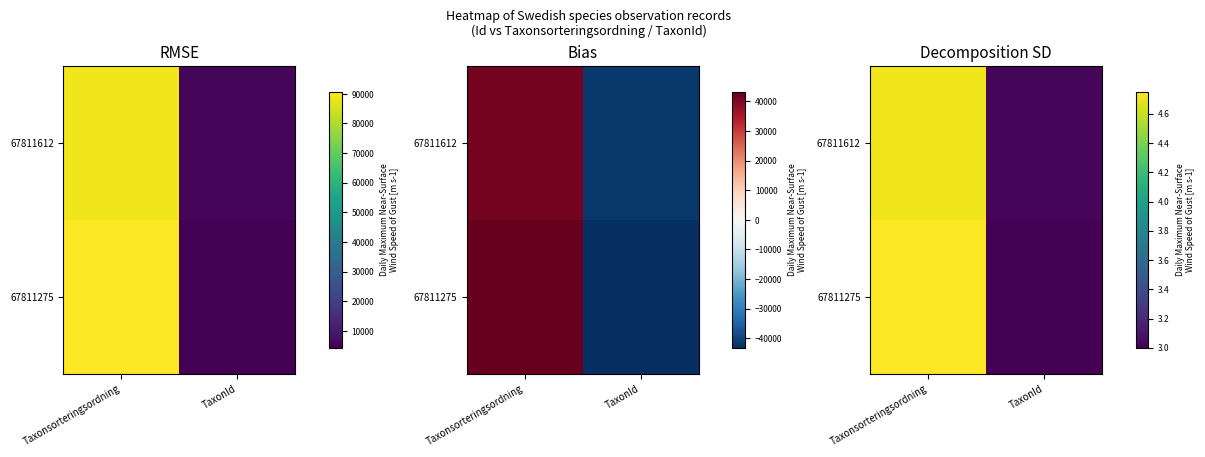

What is the total value across all series at Taxonsorteringsordning?

9.5